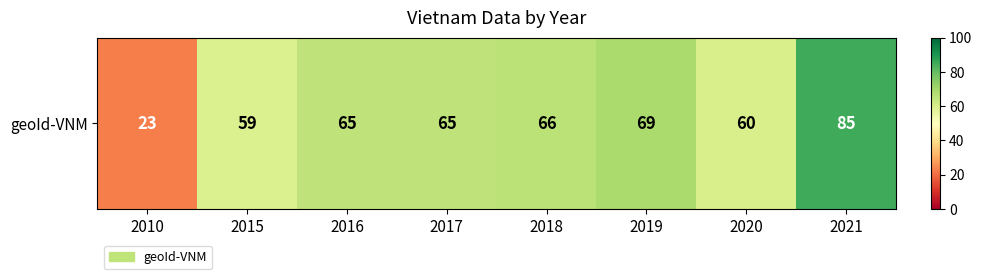

What is the change in value from 2019 to 2020?

-9